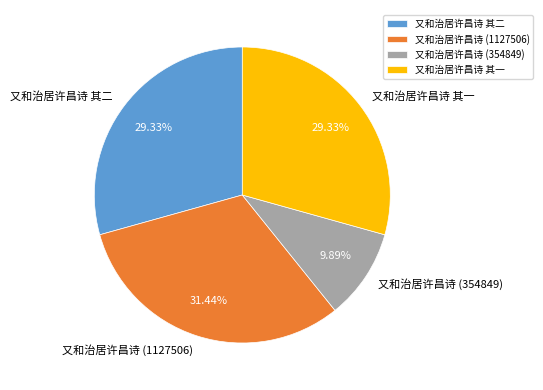

Is there any slice that represents more than half of the pie?

No